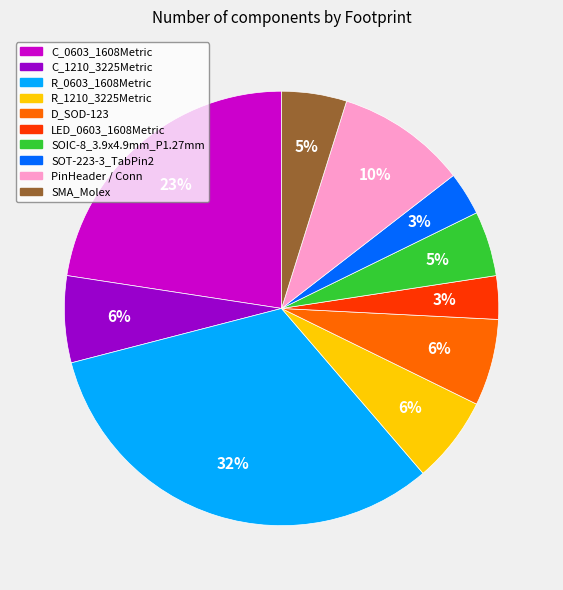

To the nearest percent, what is the average slice percentage?

10%